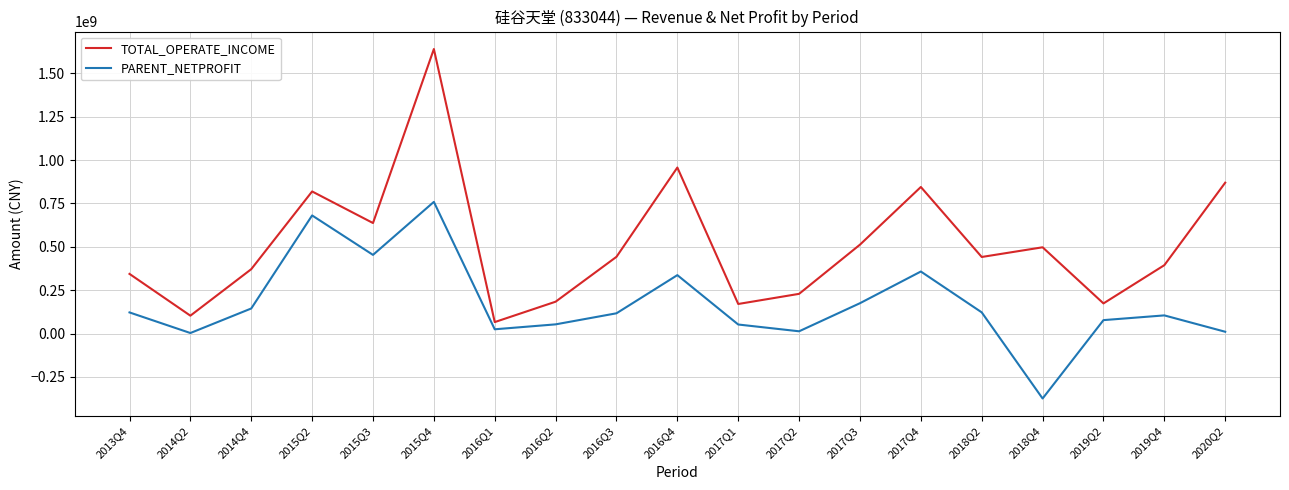

Does the chart display data point markers on the line(s)?

No